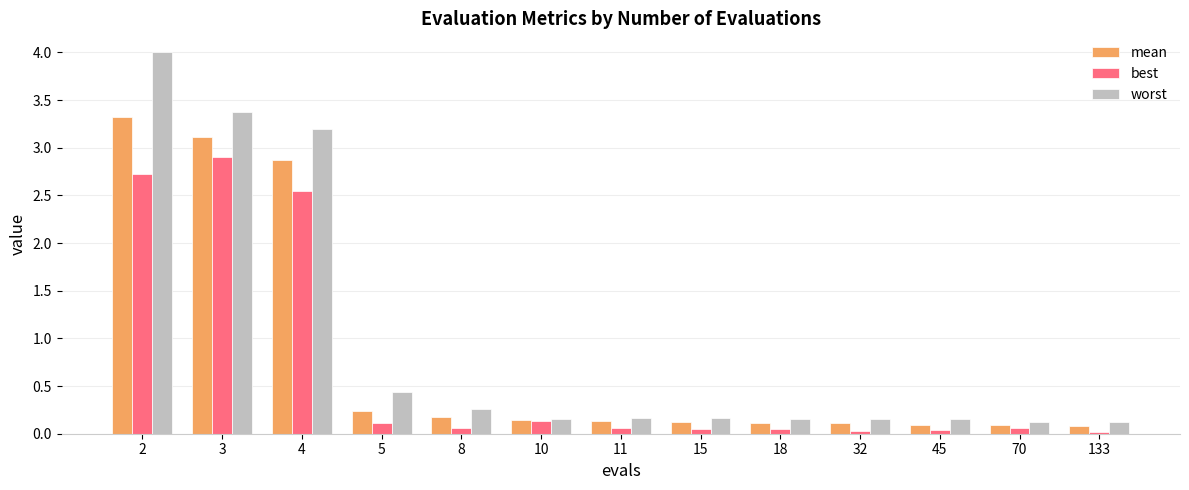

What is the highest value of the best series?

2.9